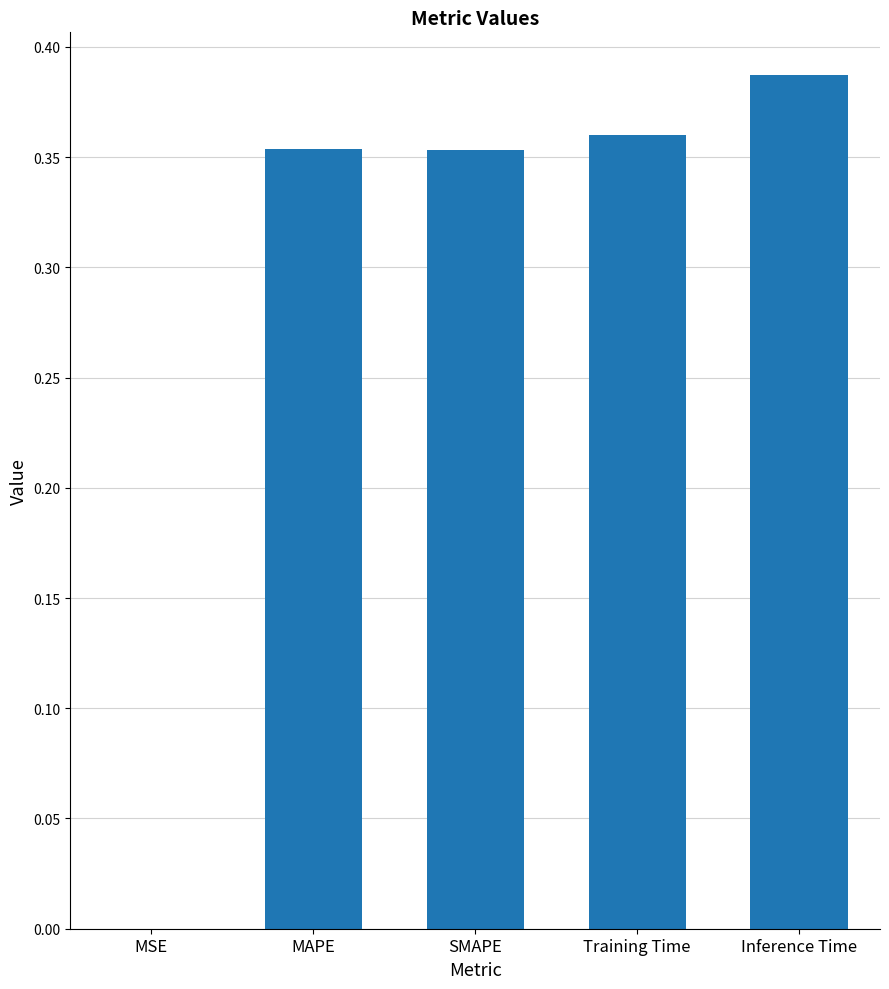

Is it true that the value at SMAPE is 0.2?

False